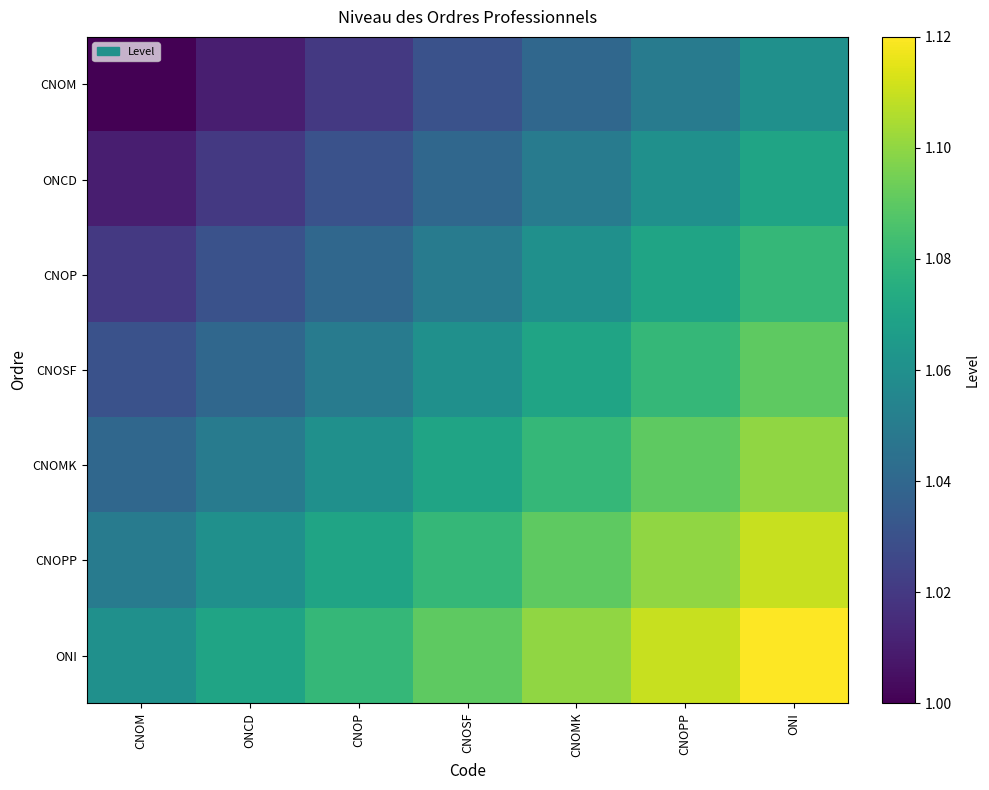

Between ONCD and CNOPP, which series saw the biggest shift?

CNOM